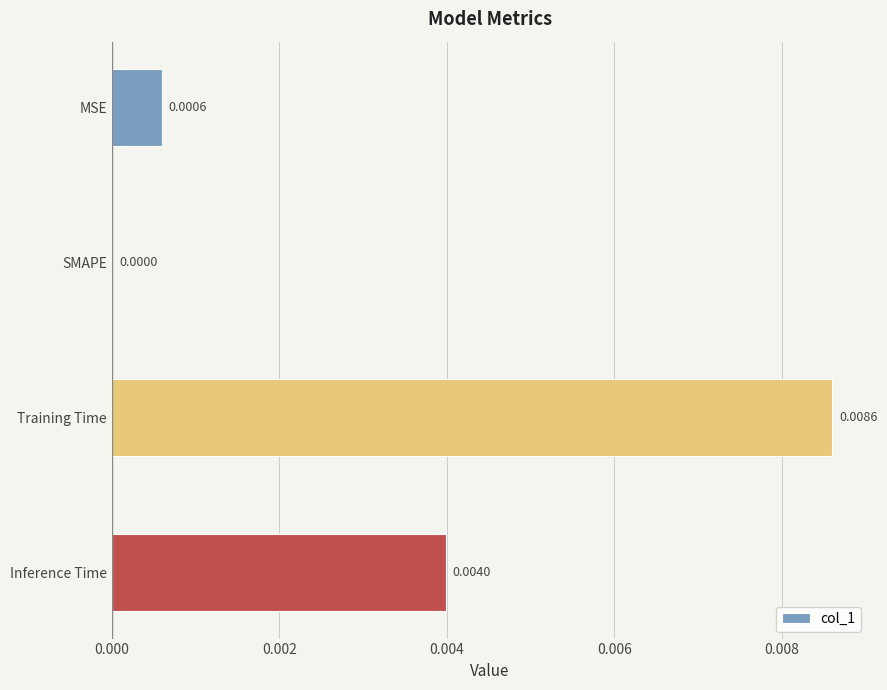

How many series are shown in this chart?

1